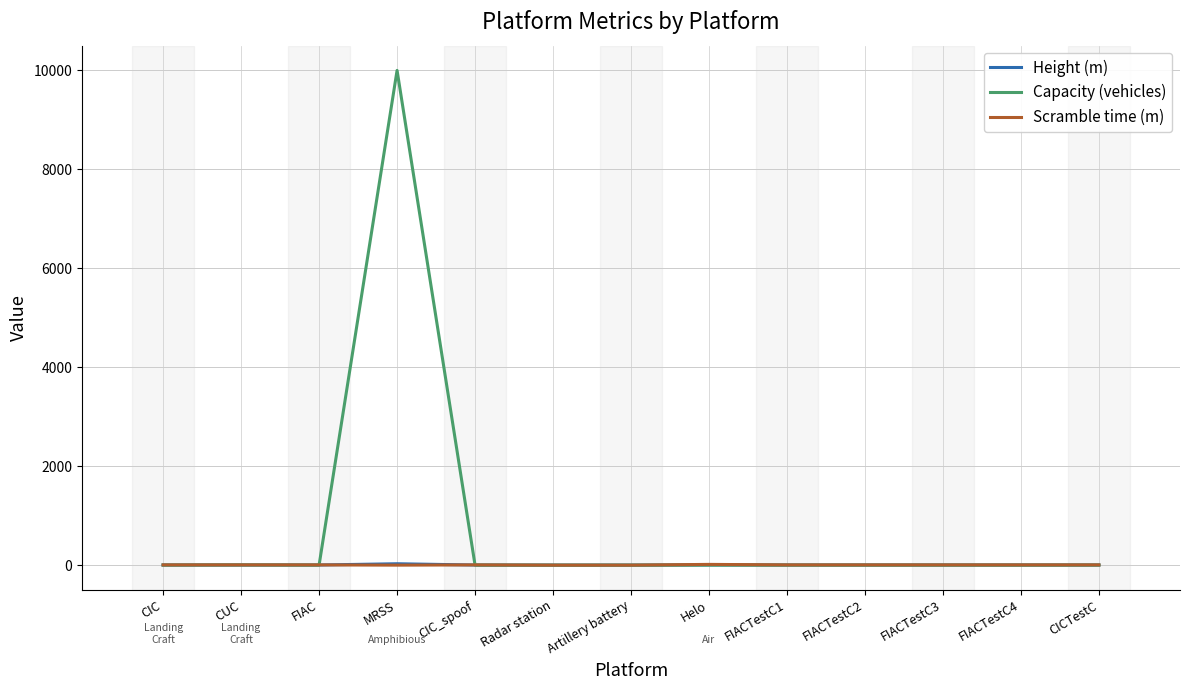

True or false: Capacity (vehicles) has a value of 0.0 at Helo.

True